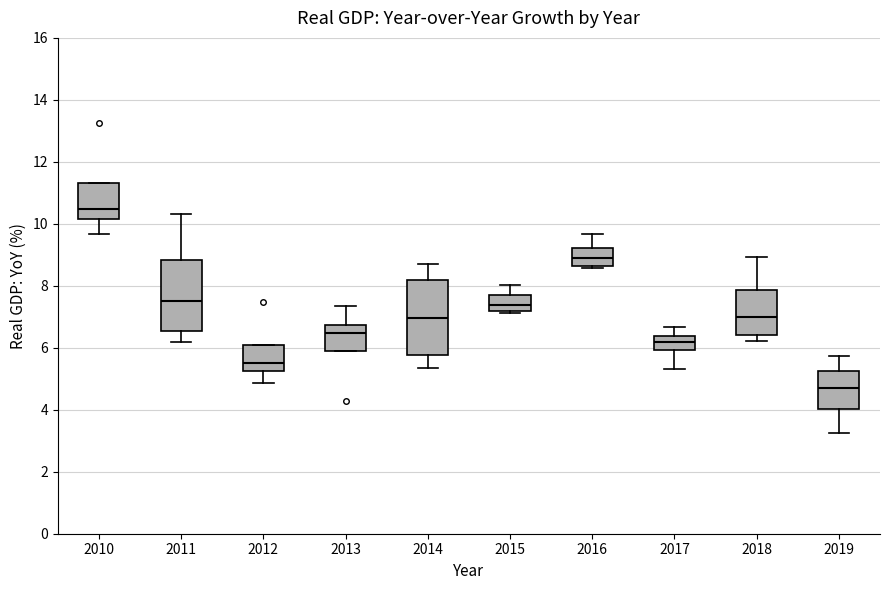

Reading left to right, read every box against the y-axis: the position of its median line, the range the box covers, and the ends of its whiskers. The values are not printed on the chart, so give them approximately, as read against the axis.

2010: median 10.4, box 10.2 to 11.4, whiskers 9.6 to 11.4
2011: median 7.4, box 6.6 to 8.8, whiskers 6.2 to 10.4
2012: median 5.6, box 5.2 to 6.0, whiskers 4.8 to 6.0
2013: median 6.4, box 6.0 to 6.8, whiskers 6.0 to 7.4
2014: median 7.0, box 5.8 to 8.2, whiskers 5.4 to 8.8
2015: median 7.4, box 7.2 to 7.8, whiskers 7.2 (just below the box's lower edge) to 8.0
2016: median 8.8, box 8.6 to 9.2, whiskers 8.6 (just below the box's lower edge) to 9.6
2017: median 6.2, box 6.0 to 6.4, whiskers 5.4 to 6.6
2018: median 7.0, box 6.4 to 7.8, whiskers 6.2 to 9.0
2019: median 4.6, box 4.0 to 5.2, whiskers 3.2 to 5.8